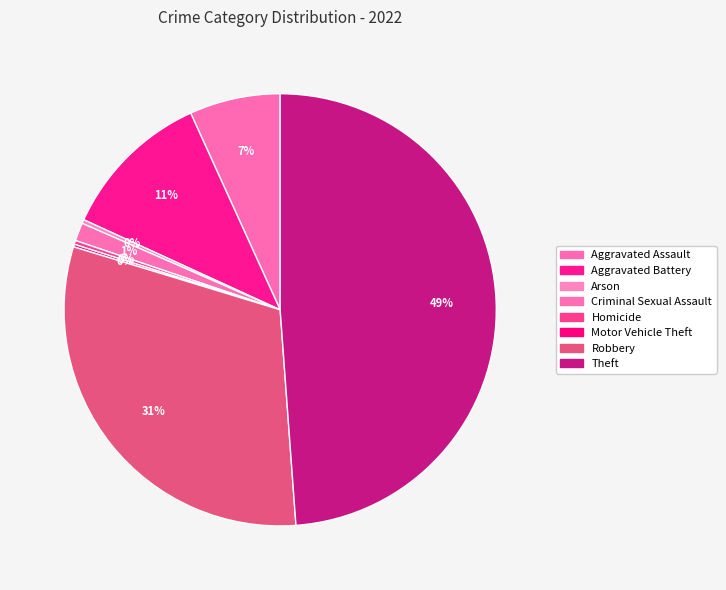

Is the sum of Arson and Robbery greater than half?

No